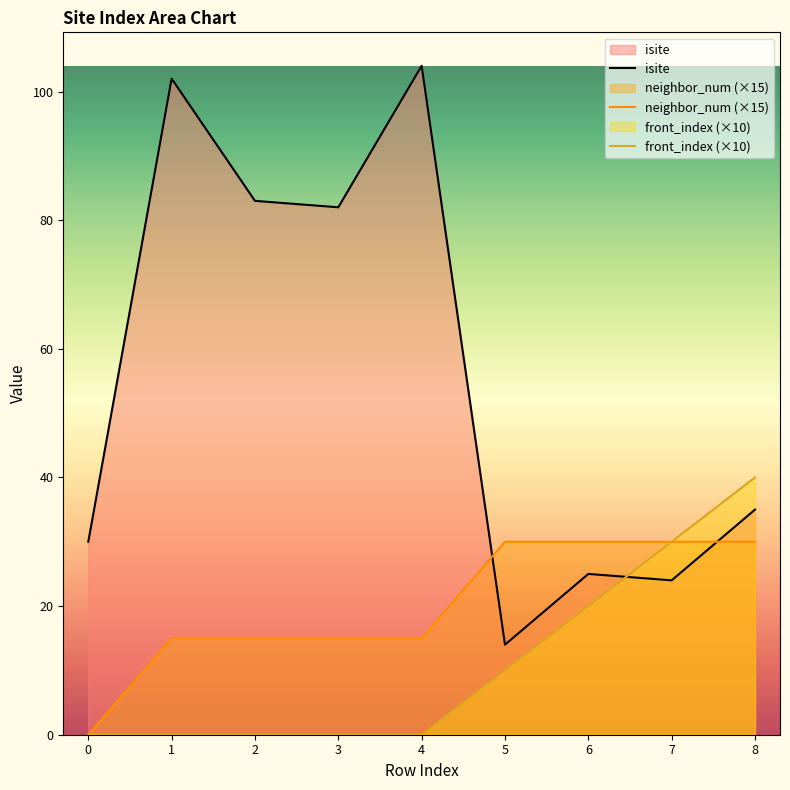

Rank the categories by isite value from highest to lowest.

4, 1, 2, 3, 8, 0, 6, 7, 5